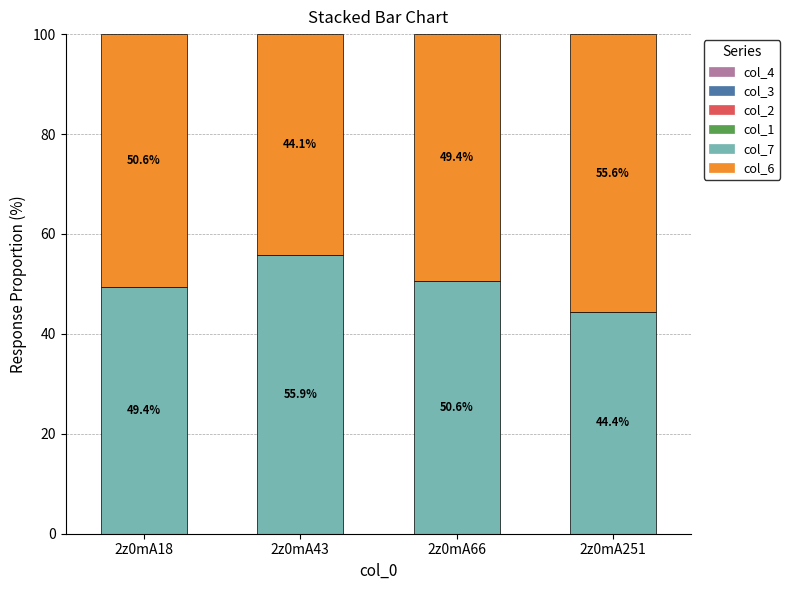

How many bars are there in total?

4